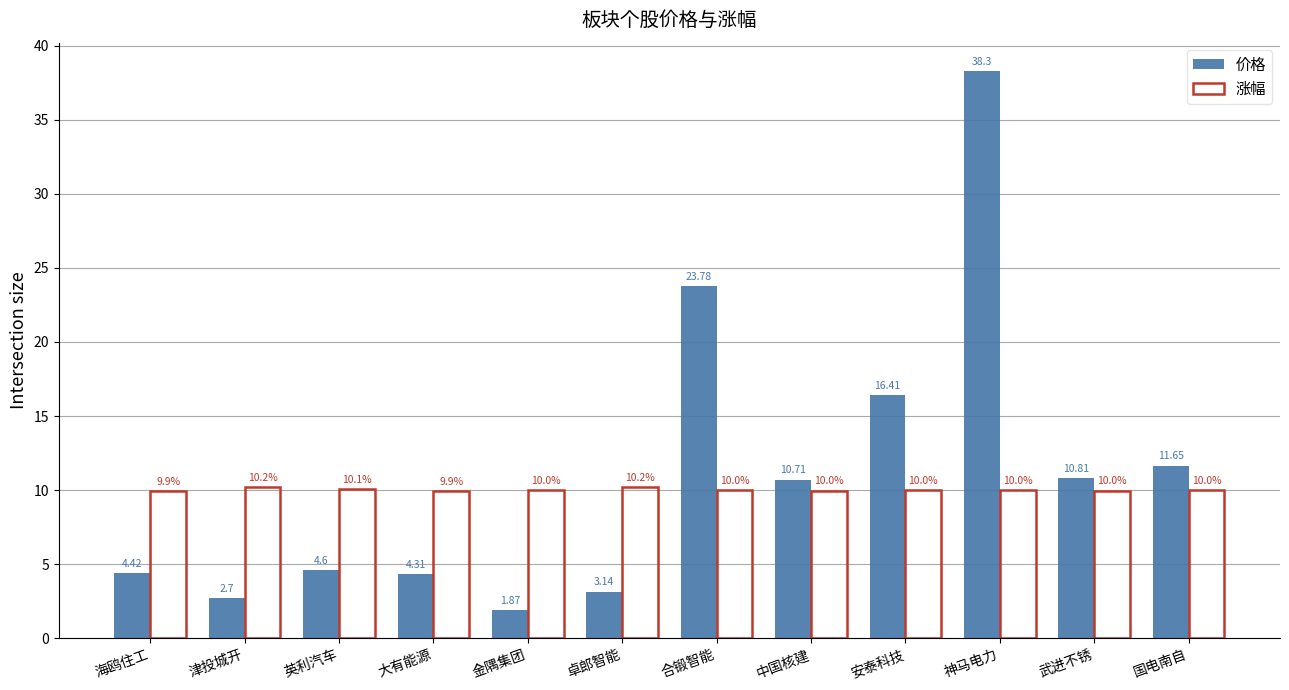

Where is 涨幅 nearest to the value 10?

金隅集团